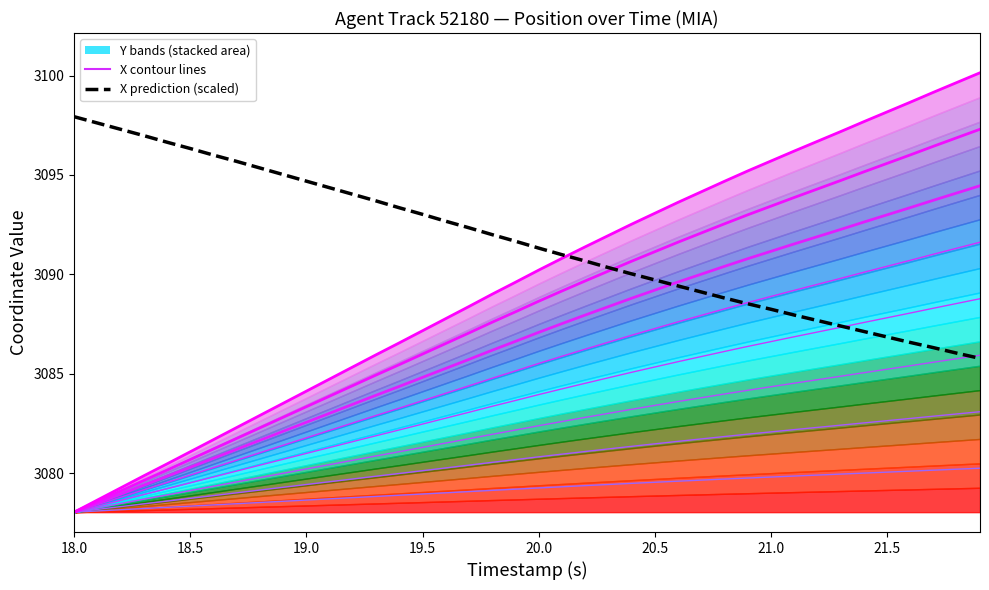

What is the sum of all X prediction (scaled) values?

123665.4